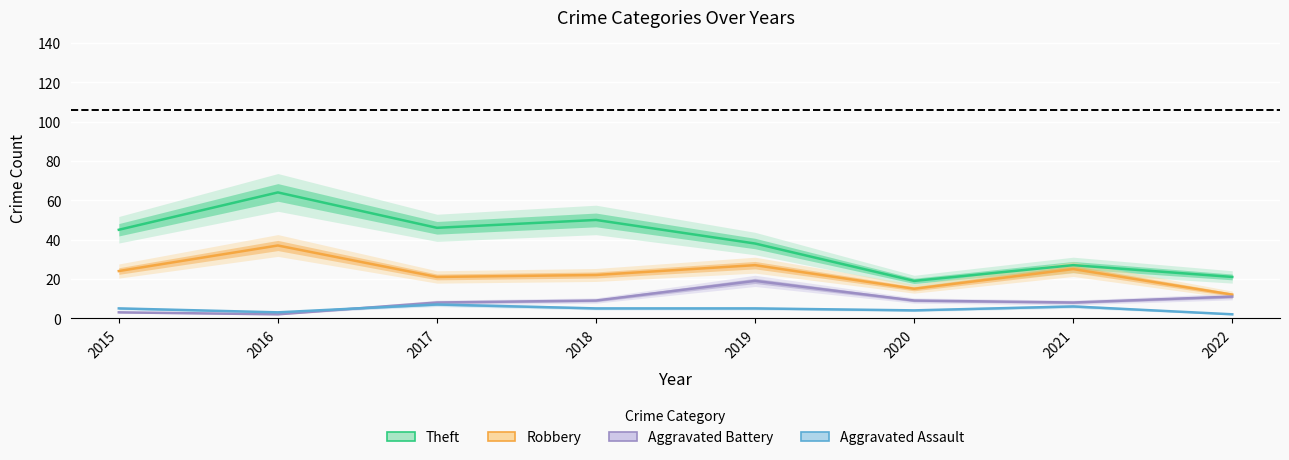

How many distinct data groups are displayed?

4